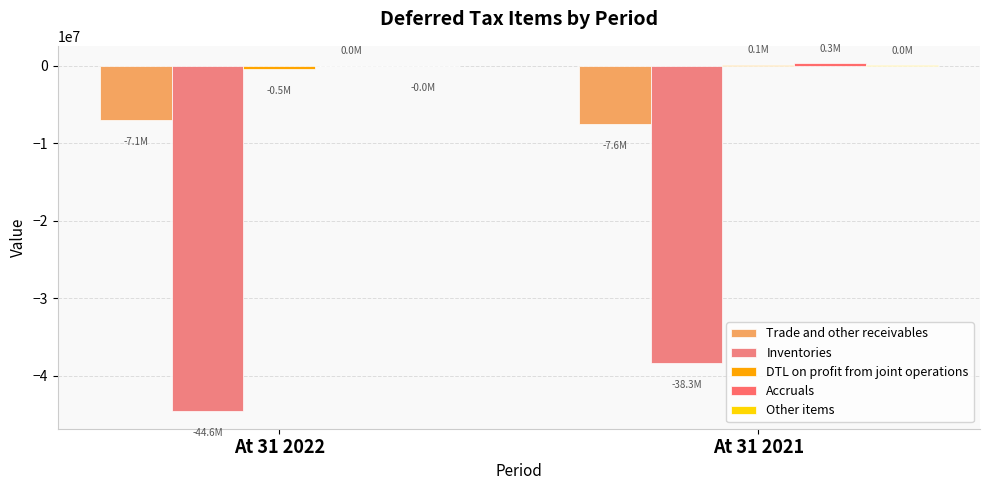

How many categories are shown in the chart?

2